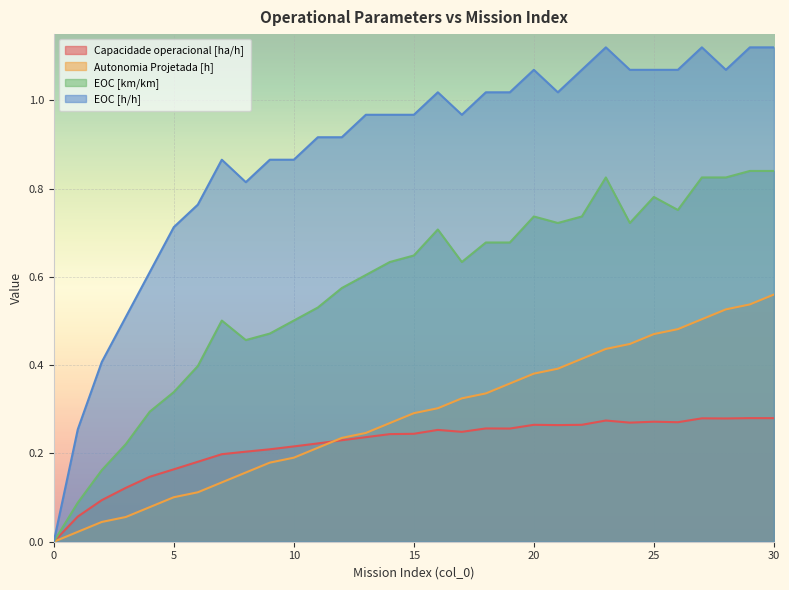

What are all the series names shown in the legend?

Capacidade operacional [ha/h], Autonomia Projetada [h], EOC [km/km], EOC [h/h]